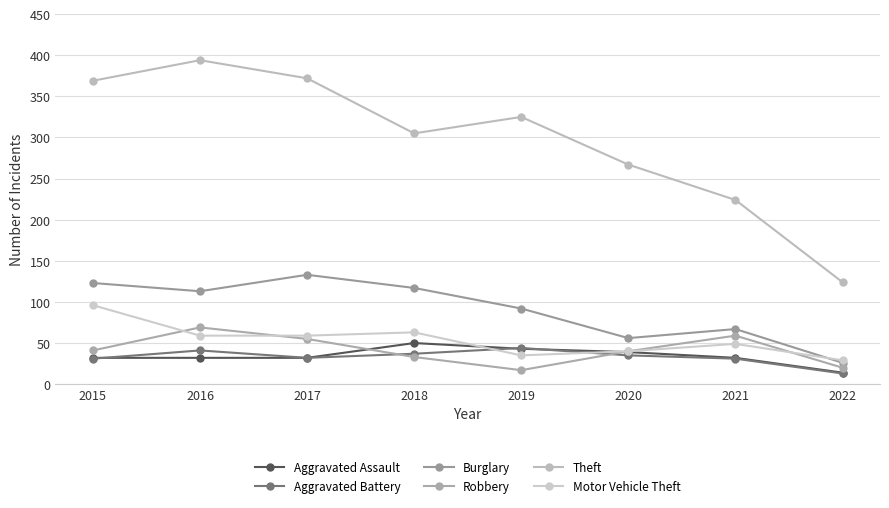

Which series has the widest spread of values?

Theft